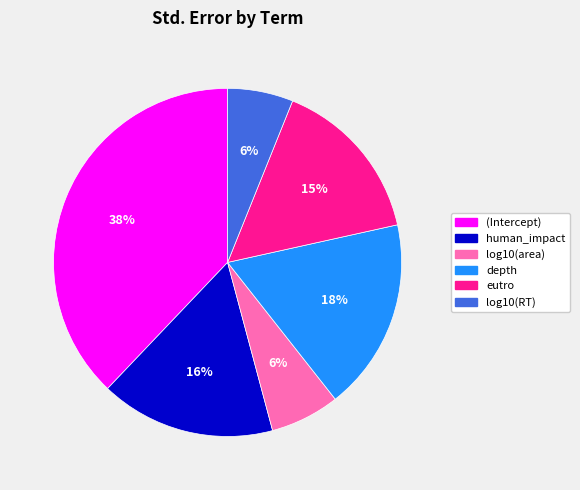

Which slice is the largest?

(Intercept)